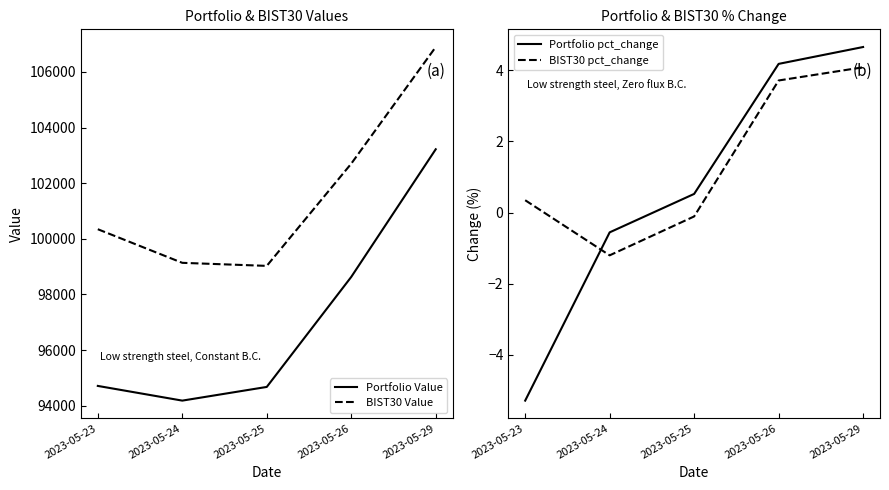

Count the number of data series in this chart.

4